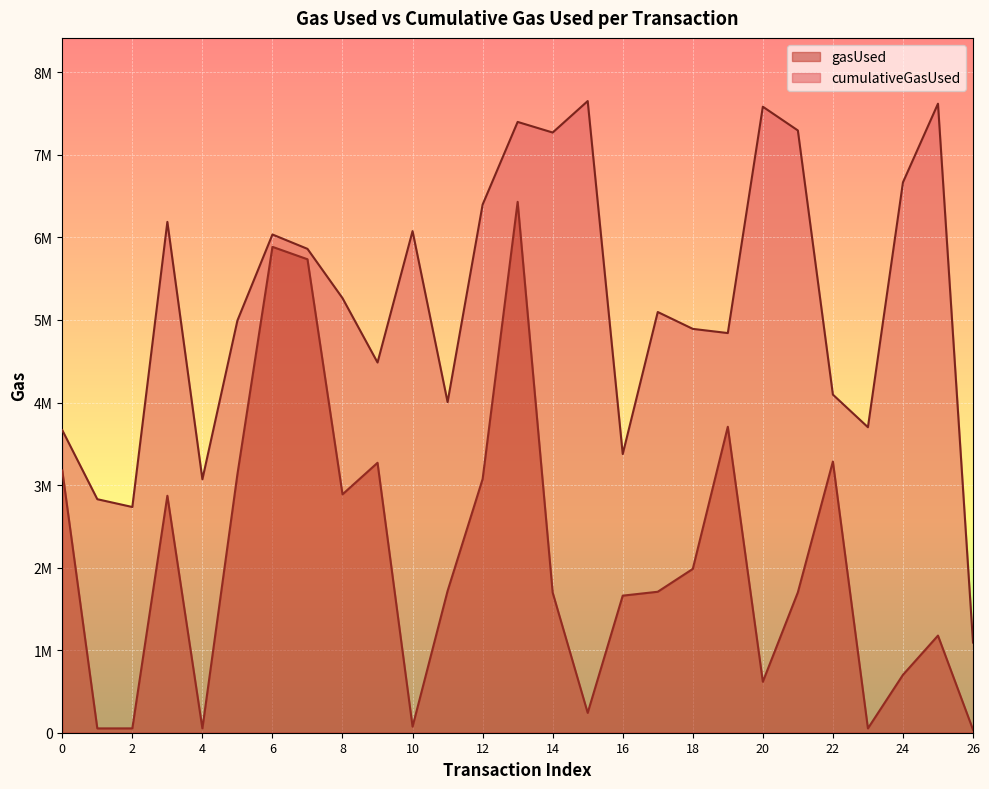

Reading right to left, transcribe all the data shown in this chart.

gasUsed: 26=37358	25=1176727	24=701227	23=52108	22=3285557	21=1700922	20=617532	19=3706633	18=1984344	17=1707781	16=1660577	15=240624	14=1697468	13=6431396	12=3073246	11=1717539	10=73822	9=3270268	8=2887969	7=5735796	6=5886244	5=3131563	4=51834	3=2870685	2=52579	1=52222	0=3176429
cumulativeGasUsed: 26=1092336	25=7620322	24=6667378	23=3700918	22=4096027	21=7296310	20=7583889	19=4841654	18=4892431	17=5096865	16=3375812	15=7652342	14=7271036	13=7399627	12=6398100	11=4005611	10=6076913	9=4485112	8=5264894	7=5861796	6=6035739	5=4993637	4=3070352	3=6188444	2=2734474	1=2828969	0=3665506